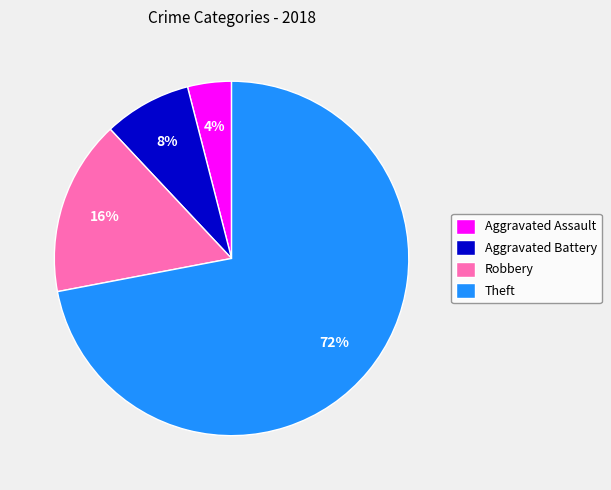

Which has a higher value, Robbery or Aggravated Battery?

Robbery